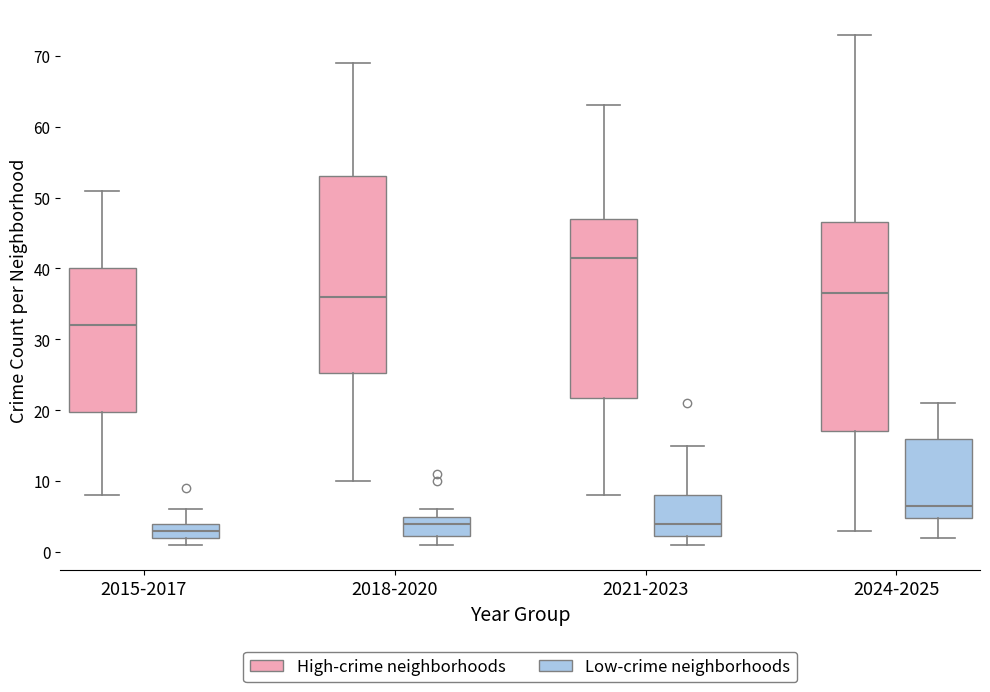

Reading left to right, transcribe this box plot: for each box, give where its median line is, the range the box spans, and where its two whiskers end, as read against the y-axis. The values are not printed on the chart, so give them approximately, as read against the axis.

2015-2017 (High-crime neighborhoods): median 32, box 20 to 40, whiskers 8 to 51
2015-2017 (Low-crime neighborhoods): median 3, box 2 to 4, whiskers 1 to 6
2018-2020 (High-crime neighborhoods): median 36, box 25 to 53, whiskers 10 to 69
2018-2020 (Low-crime neighborhoods): median 4, box 2 to 5, whiskers 1 to 6
2021-2023 (High-crime neighborhoods): median 42, box 22 to 47, whiskers 8 to 63
2021-2023 (Low-crime neighborhoods): median 4, box 2 to 8, whiskers 1 to 15
2024-2025 (High-crime neighborhoods): median 37, box 17 to 47, whiskers 3 to 73
2024-2025 (Low-crime neighborhoods): median 7, box 5 to 16, whiskers 2 to 21